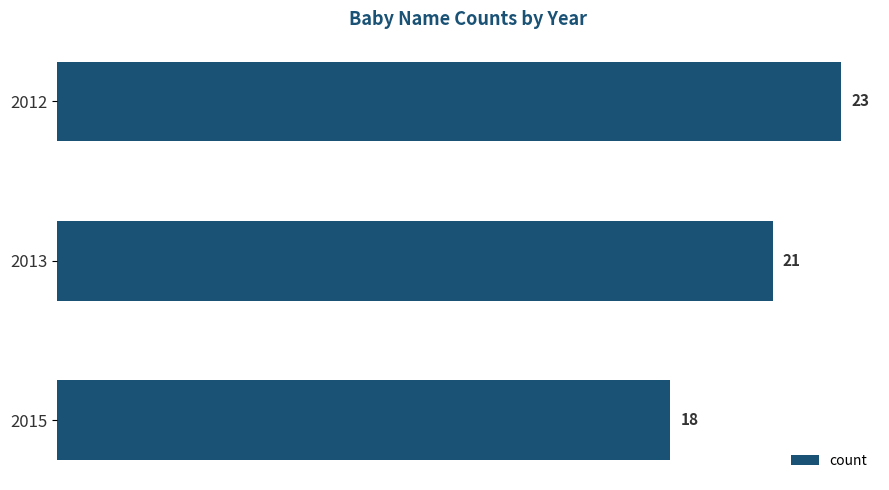

Approximately how many times larger is the value at 2012 compared to 2015?

1.3